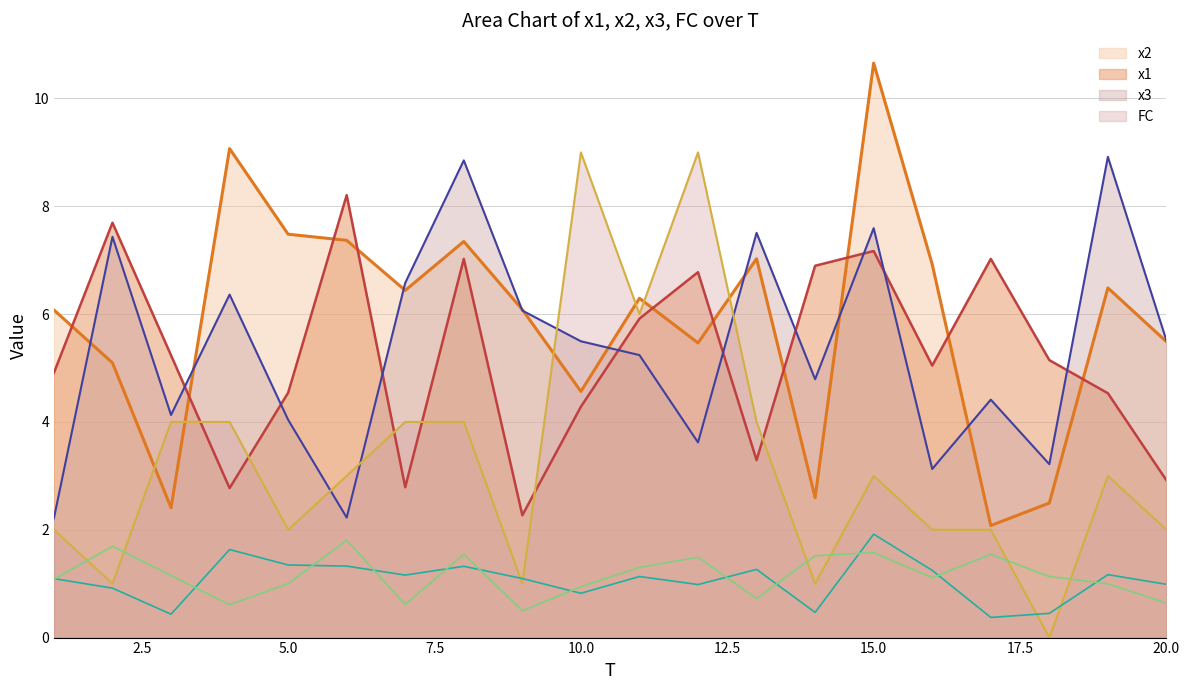

How many positive values does the FC line series have?

19